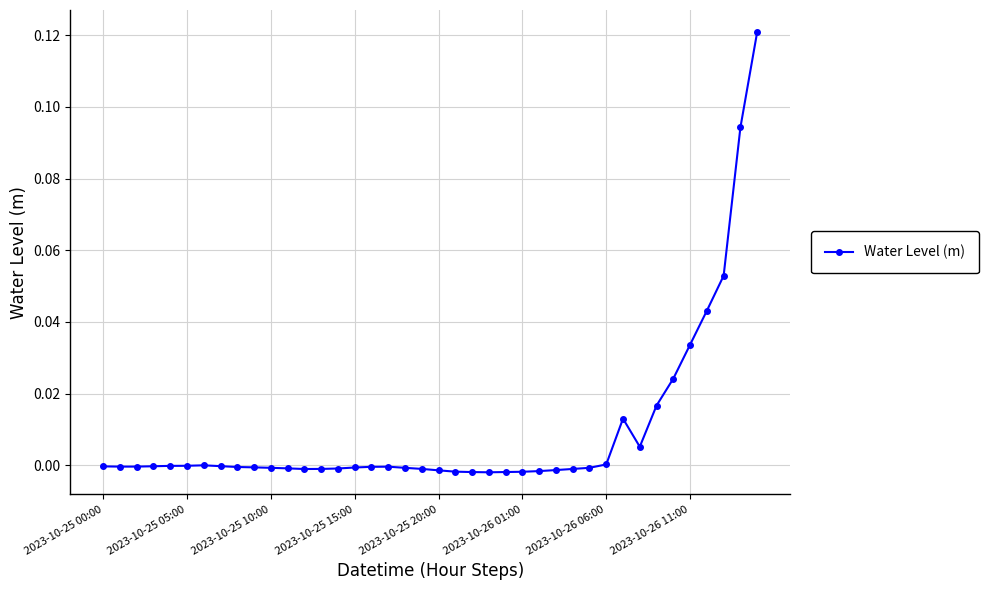

True or false: there are more than 1 points higher than both neighbors.

True